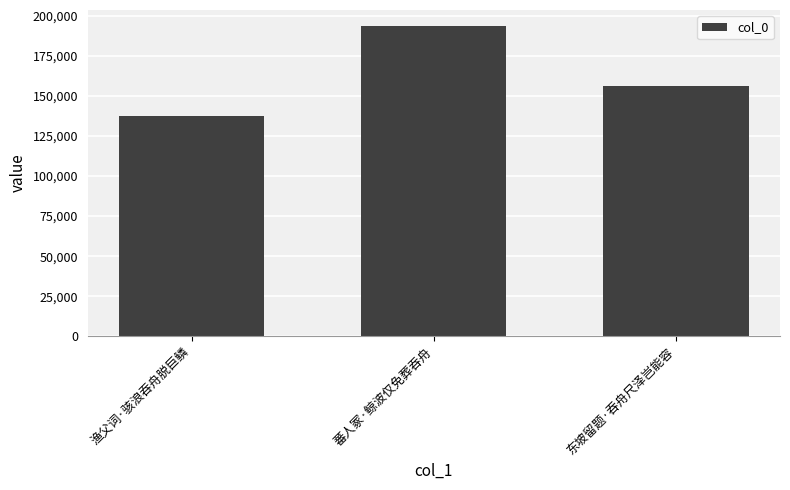

List the labels in order of value, largest first.

蕃人冢·鲸波仅免葬吞舟, 东坡留题·吞舟尺泽岂能容, 渔父词·骇浪吞舟脱巨鳞